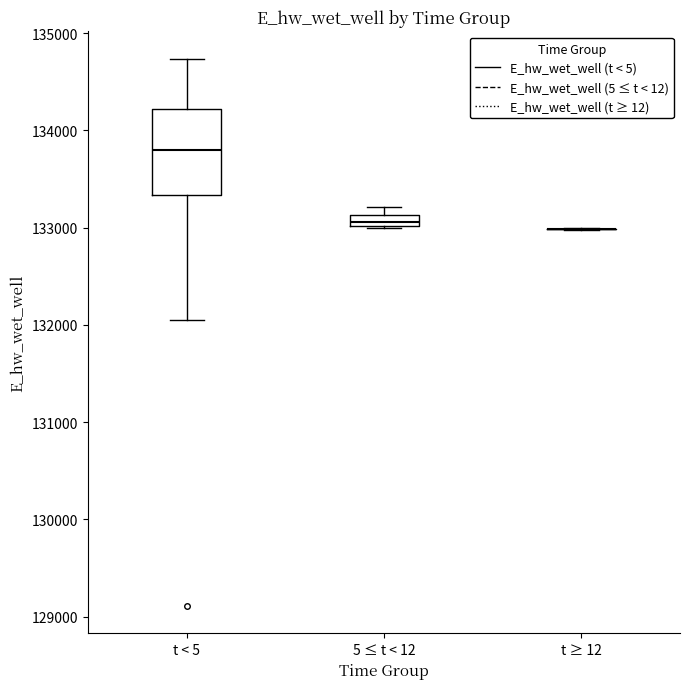

Where is the lower edge of the box for 5 ≤ t < 12 on the y-axis? The values are not printed on the chart, so give them approximately, as read against the axis.

133000